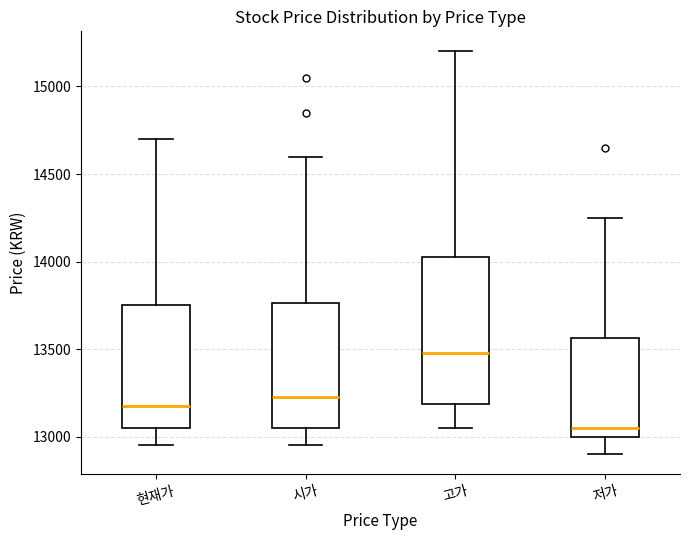

Reading left to right, transcribe this box plot: for each box, give where its median line is, the range the box spans, and where its two whiskers end, as read against the y-axis. The values are not printed on the chart, so give them approximately, as read against the axis.

현재가: median 13200, box 13050 to 13750, whiskers 12950 to 14700
시가: median 13250, box 13050 to 13750, whiskers 12950 to 14600
고가: median 13500, box 13200 to 14050, whiskers 13050 to 15200
저가: median 13050, box 13000 to 13550, whiskers 12900 to 14250